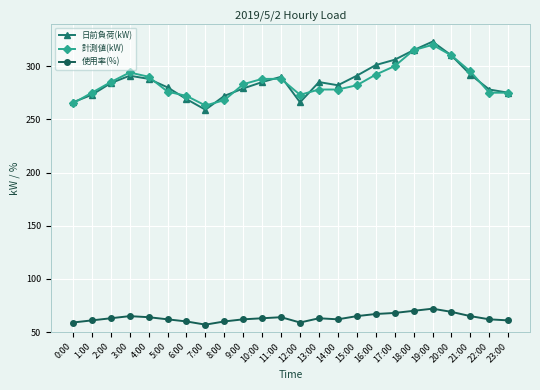

Where is the first local maximum for 計測値(kW)?

3:00